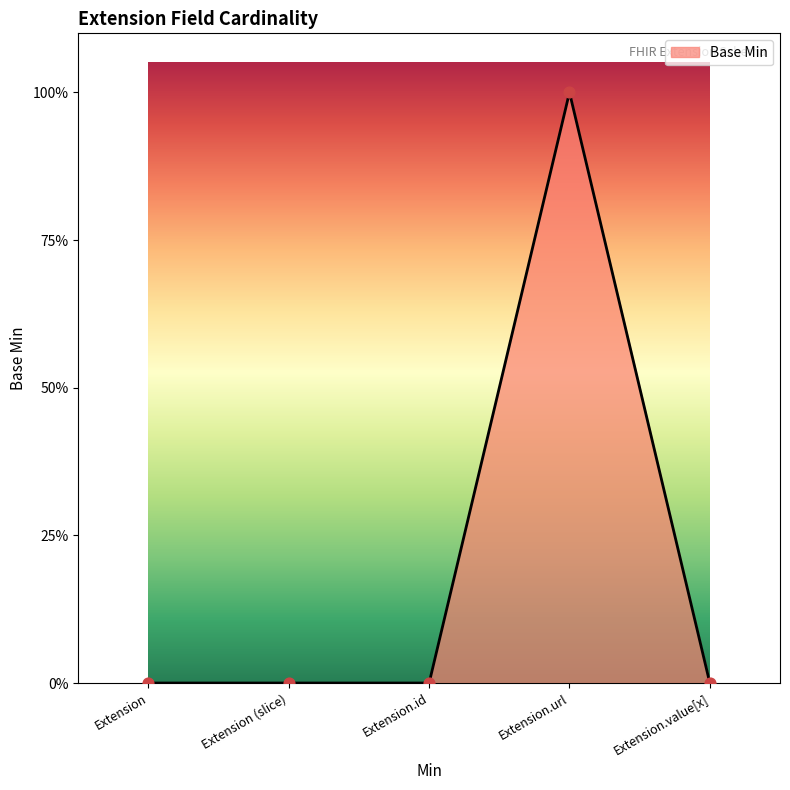

Between Extension (slice) and Extension.url, which is larger?

Extension.url